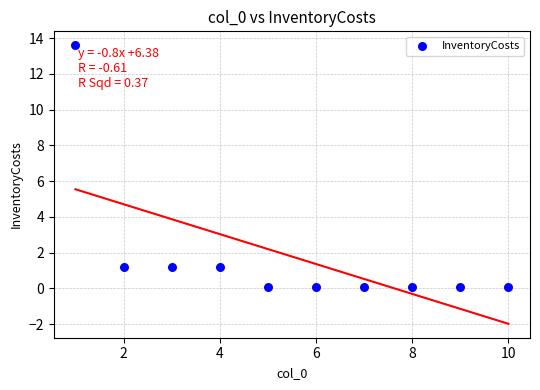

What is the range of X values (max minus min)?

9.0